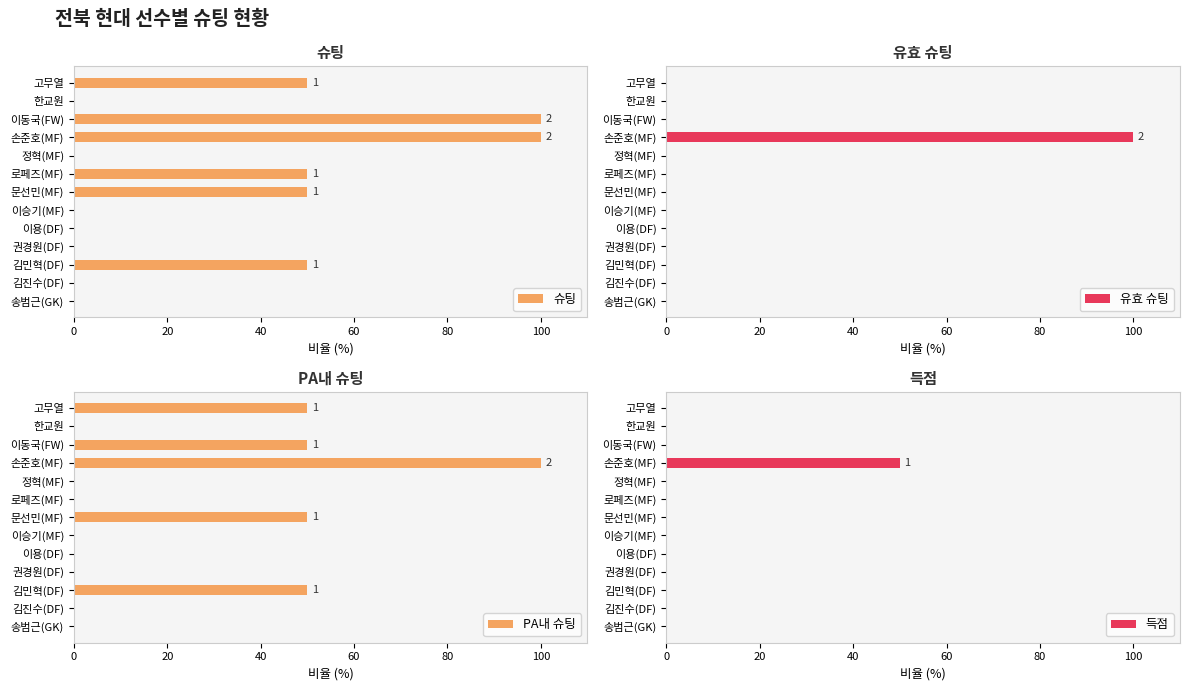

What is the value of the 슈팅 bar at the 8th from the left?

50